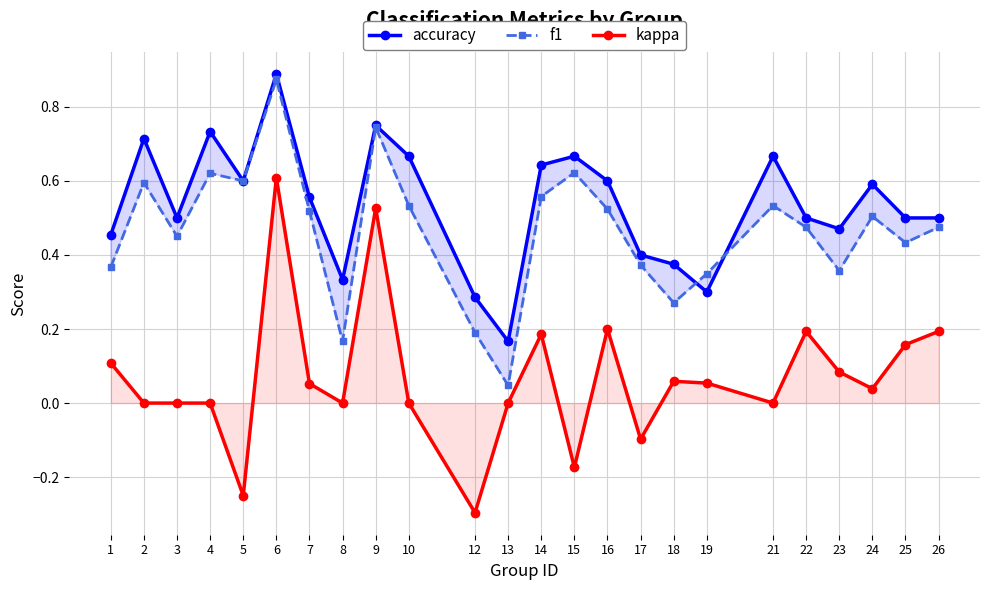

Between 9 and 4, which is larger?

9